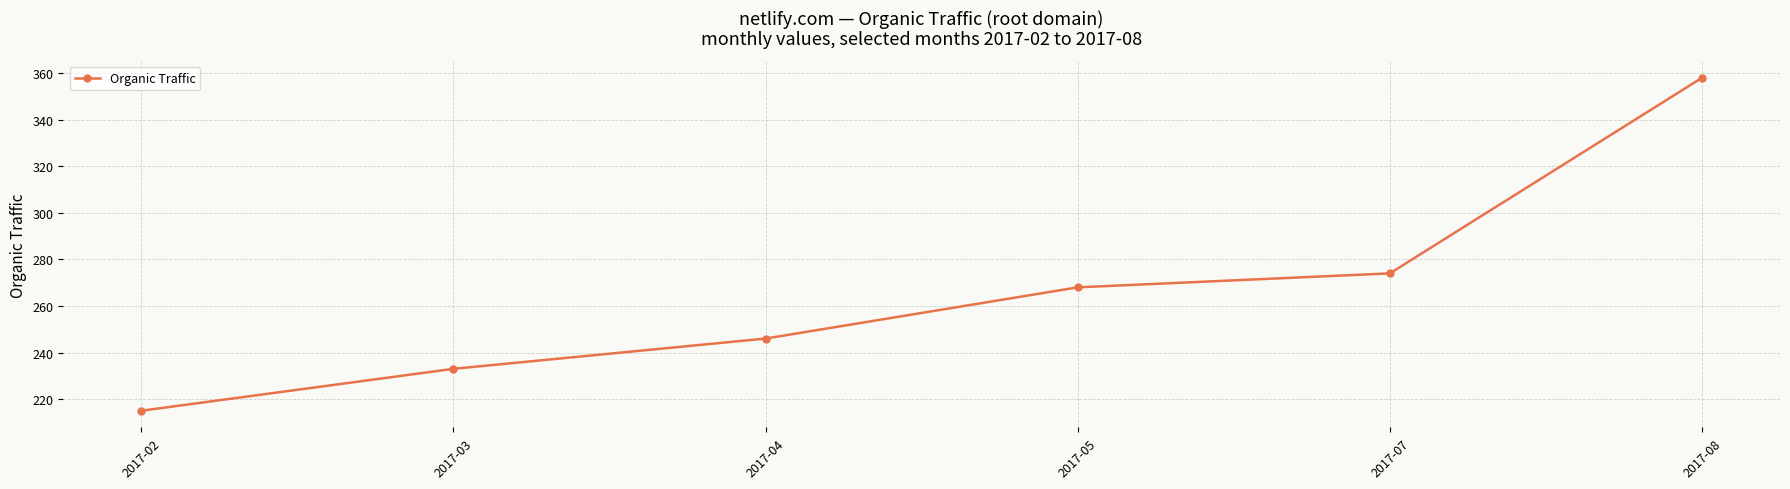

What is the difference between the values at 2017-05 and 2017-08?

90